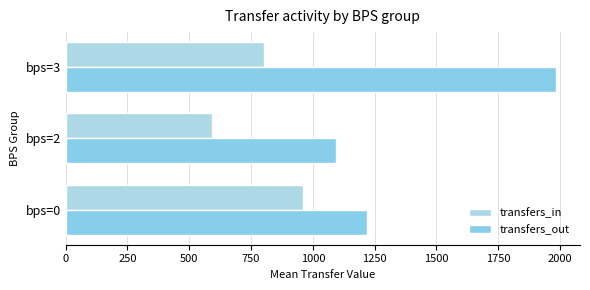

How many categories are shown in the chart?

3